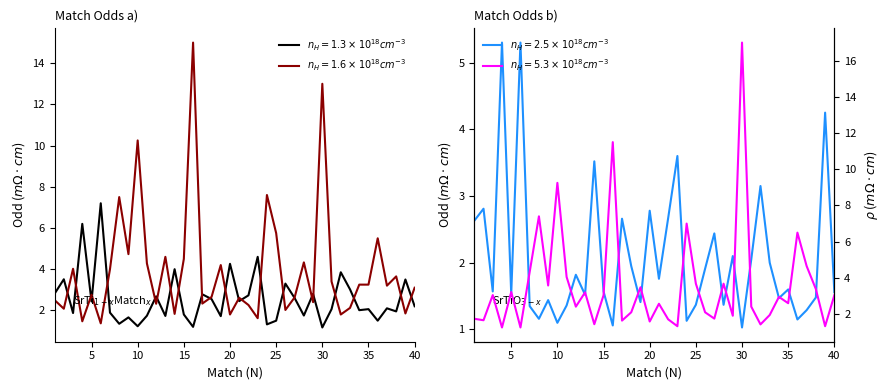

At which category is the sum across all series the highest?

30